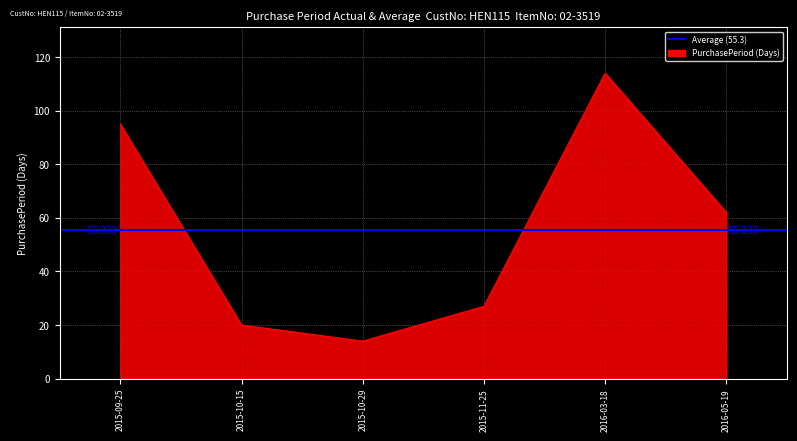

What is the ratio of the value at 2015-11-25 to the value at 2015-09-25?

0.3